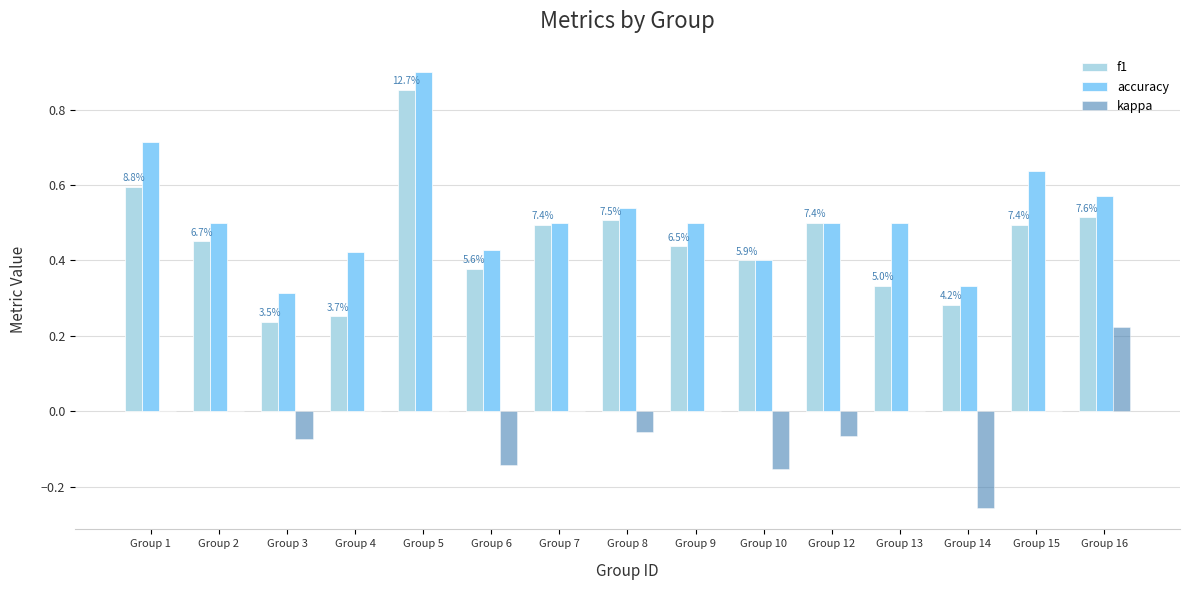

At which label does kappa reach its peak?

Group 16